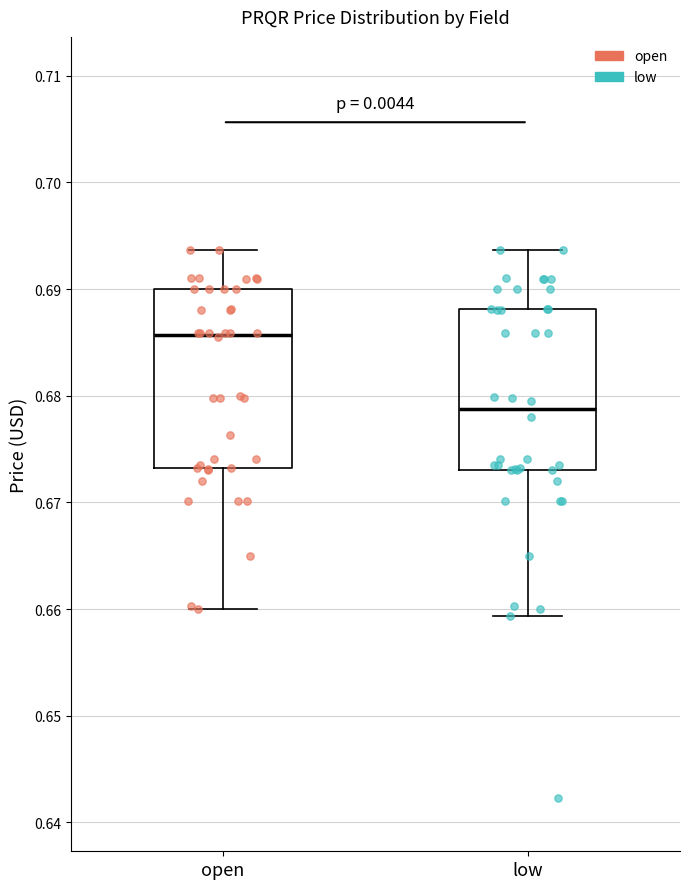

Reading left to right, read every box against the y-axis: the position of its median line, the range the box covers, and the ends of its whiskers. The values are not printed on the chart, so give them approximately, as read against the axis.

open: median 0.686, box 0.673 to 0.690, whiskers 0.660 to 0.694
low: median 0.679, box 0.673 to 0.688, whiskers 0.659 to 0.694